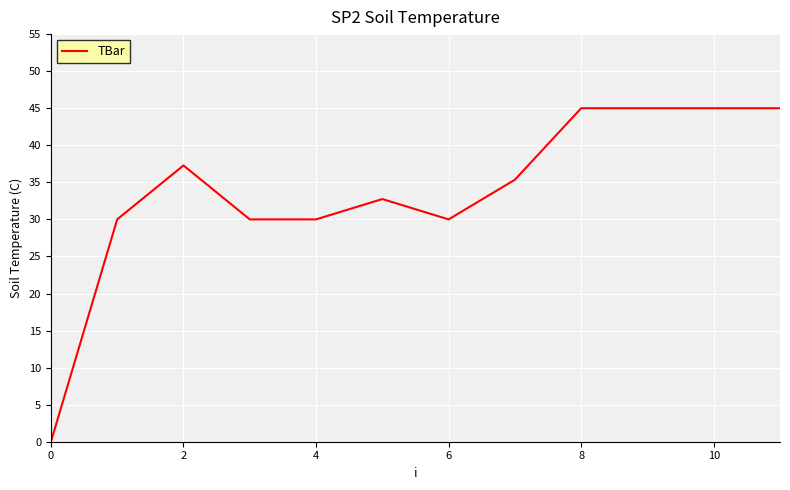

True or false: there are more than 0 points higher than both neighbors.

True